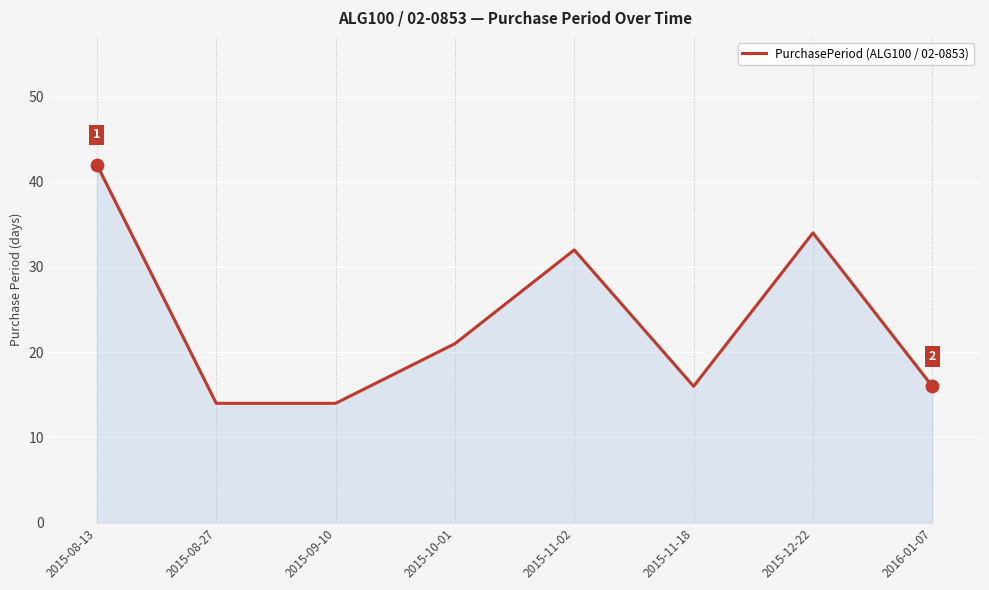

What is the change in value from 2015-09-10 to 2015-10-01?

+7